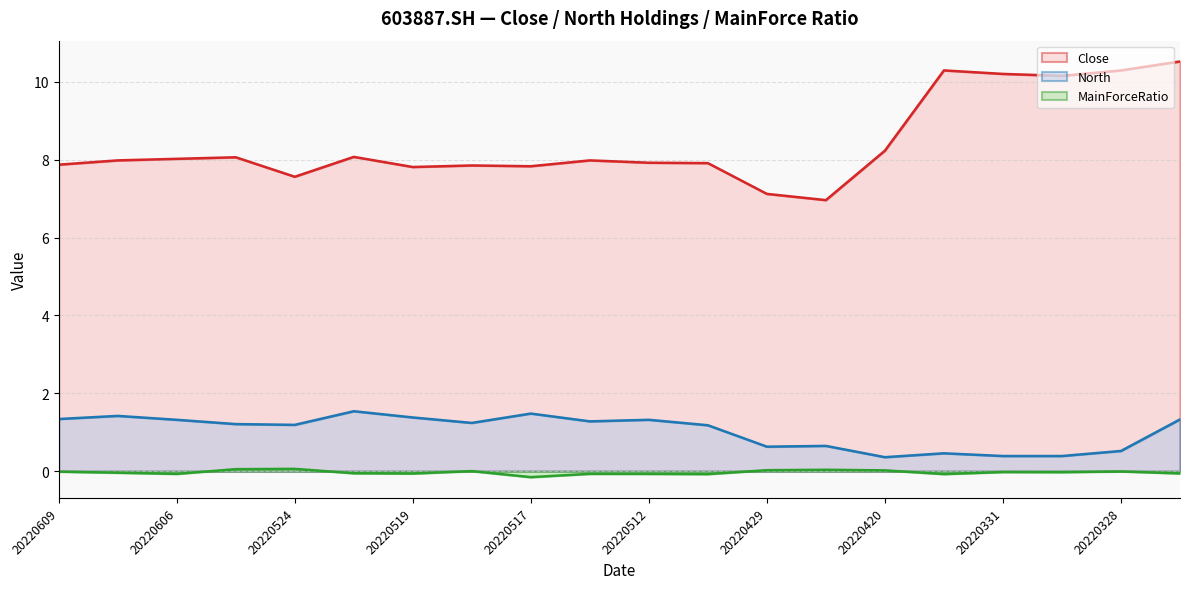

What is the difference between the maximum and minimum values in the Close series?

3.6